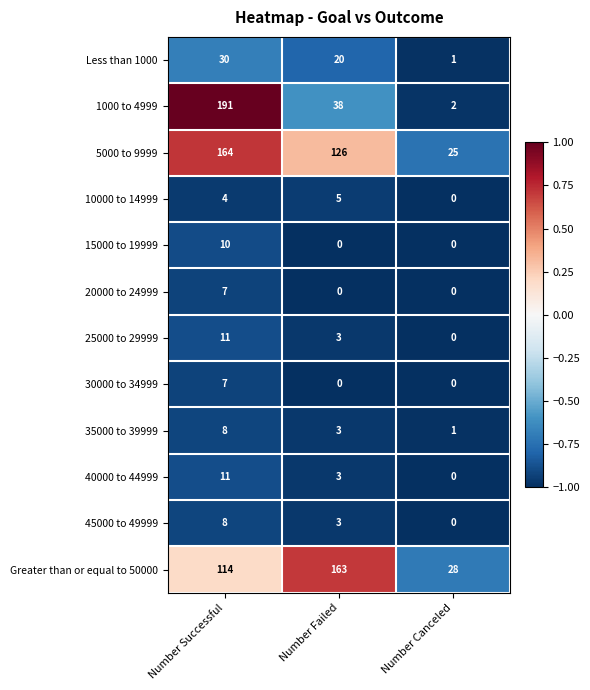

List the labels in order of 45000 to 49999 value, largest first.

Number Successful, Number Failed, Number Canceled